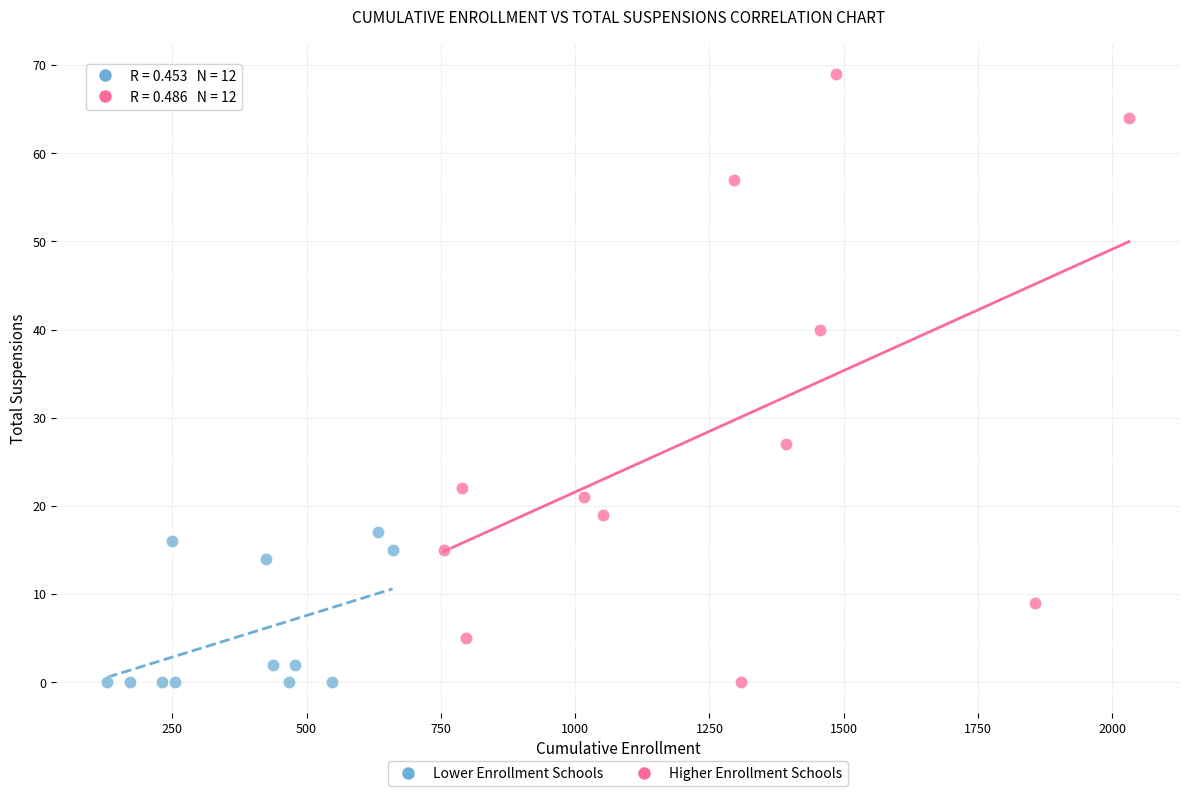

Which series reaches the maximum Y coordinate?

Higher Enrollment Schools